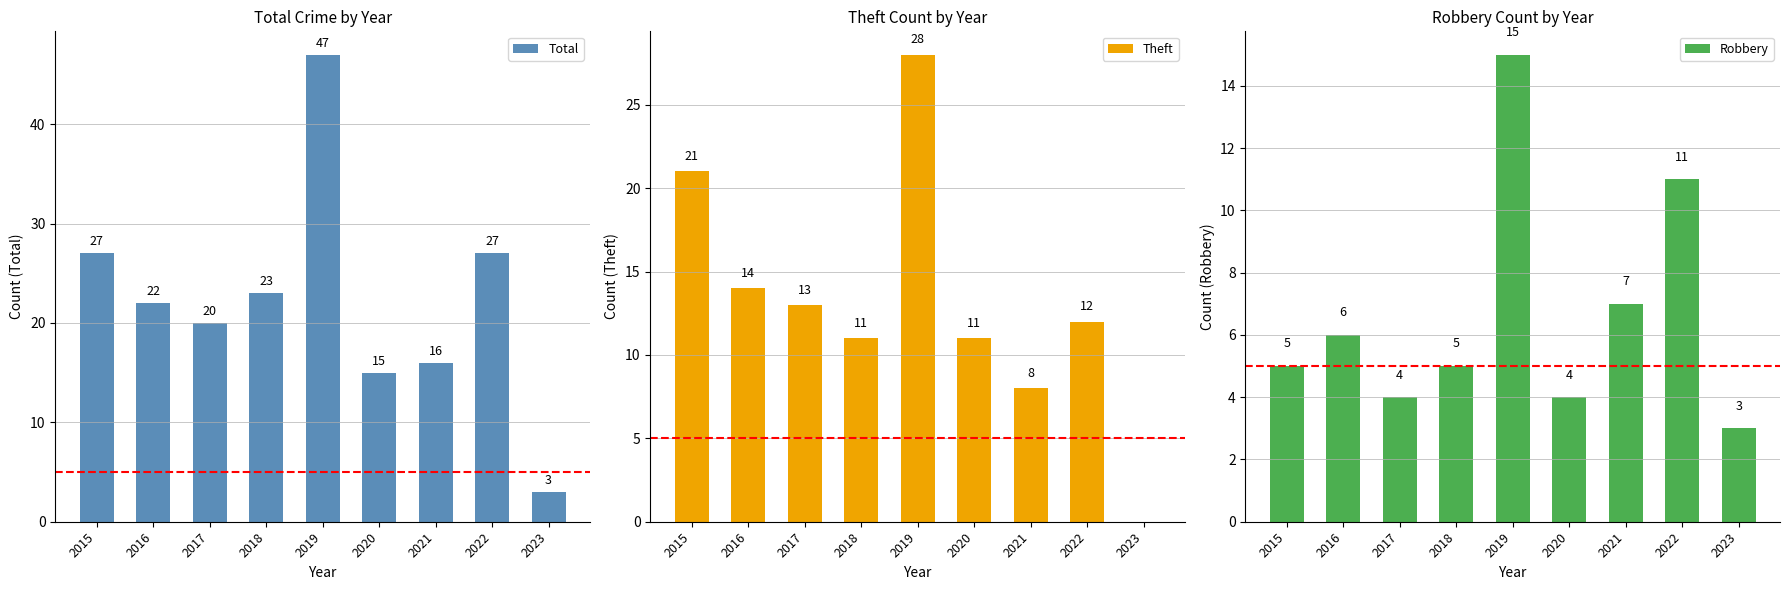

Which series has the widest spread of values?

Total